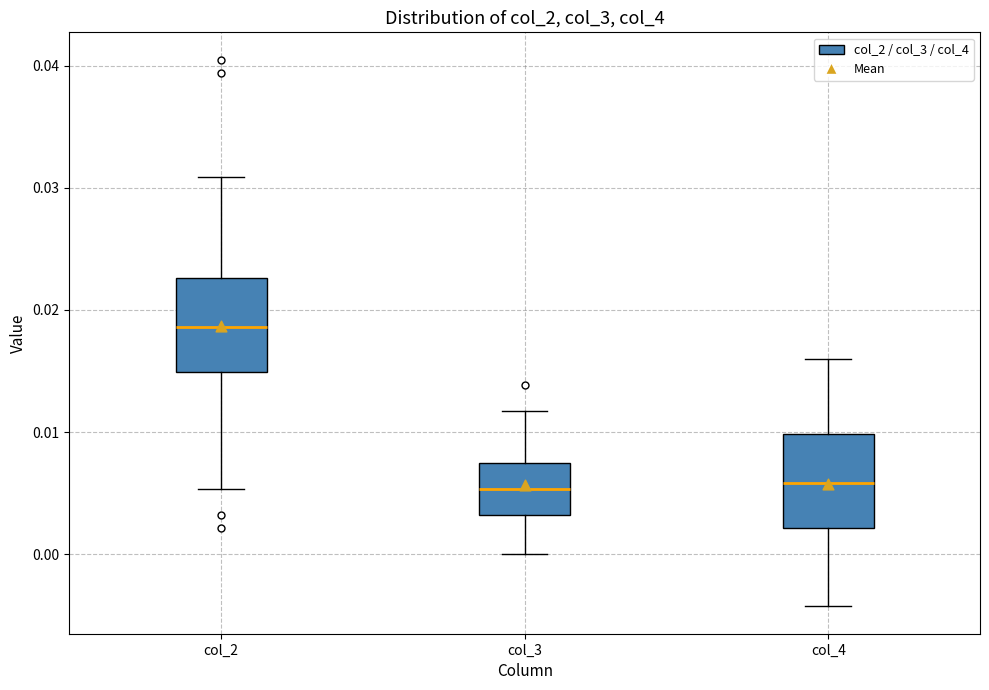

Which box has the highest median line?

col_2